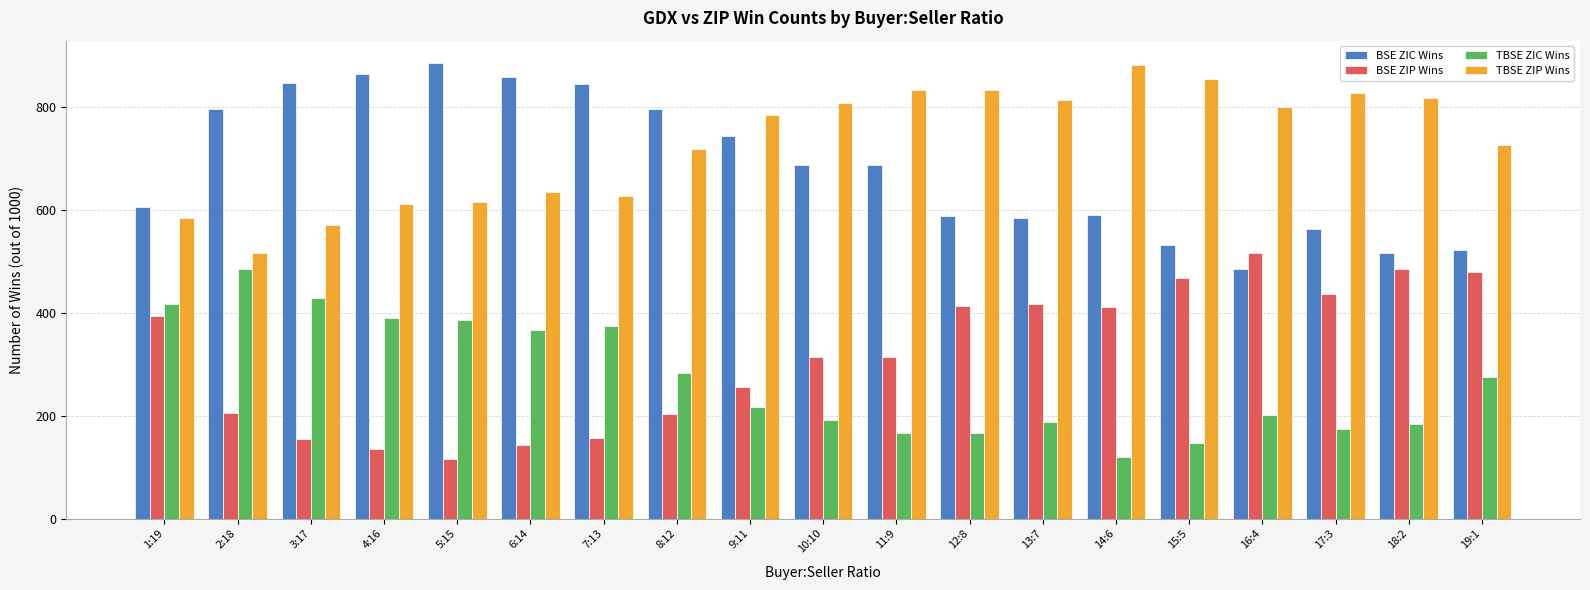

How many bars are there in each group?

4